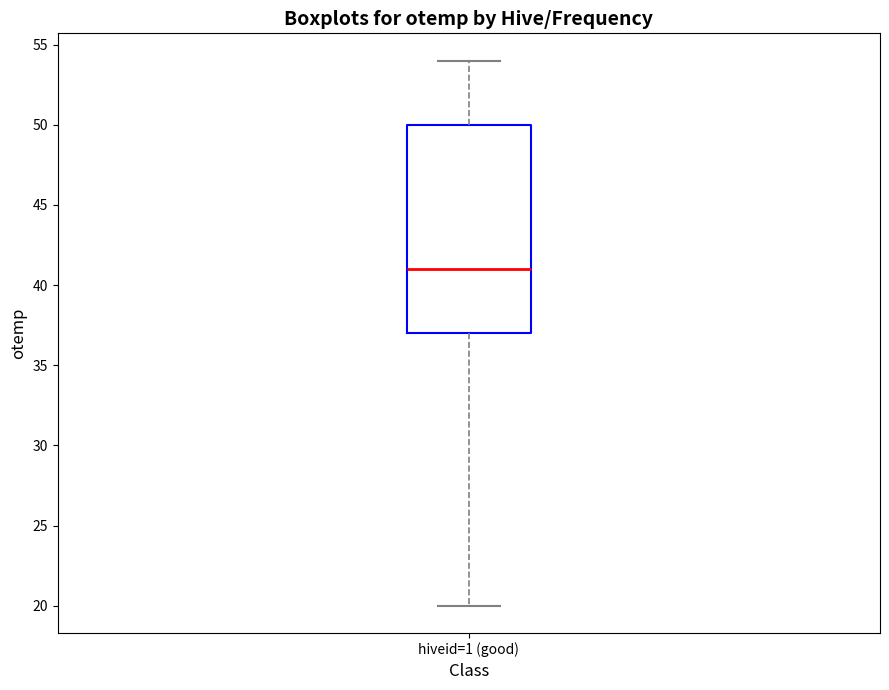

Transcribe this box plot: give where the median line is, the range the box spans, and where the two whiskers end, as read against the y-axis. The values are not printed on the chart, so give them approximately, as read against the axis.

median 41, box 37 to 50, whiskers 20 to 54